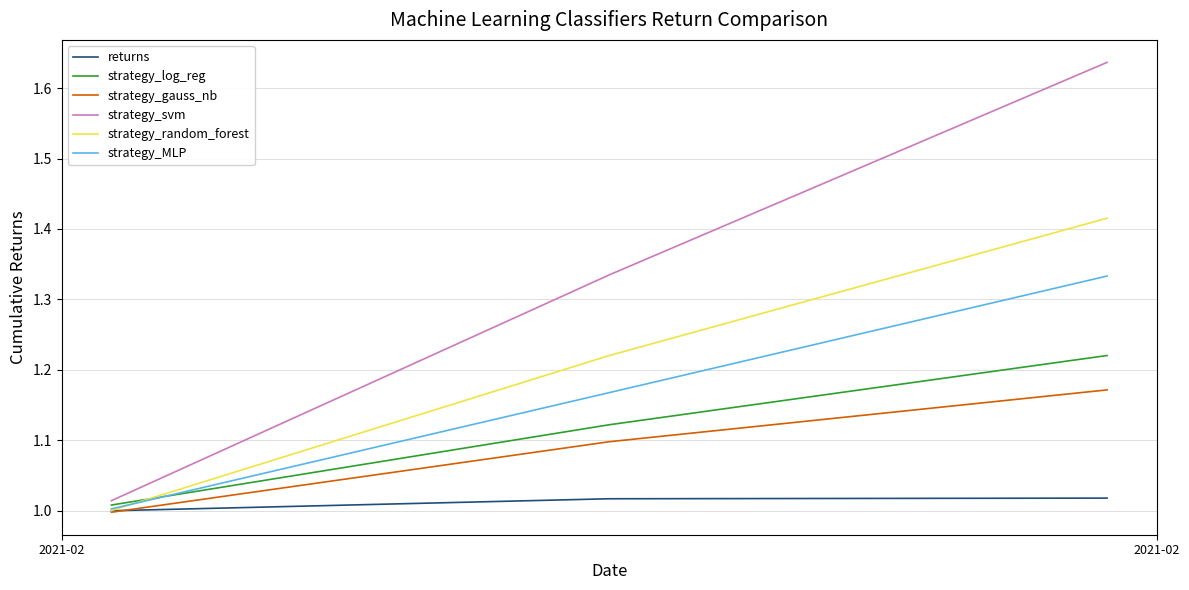

Does the chart display data point markers on the line(s)?

No